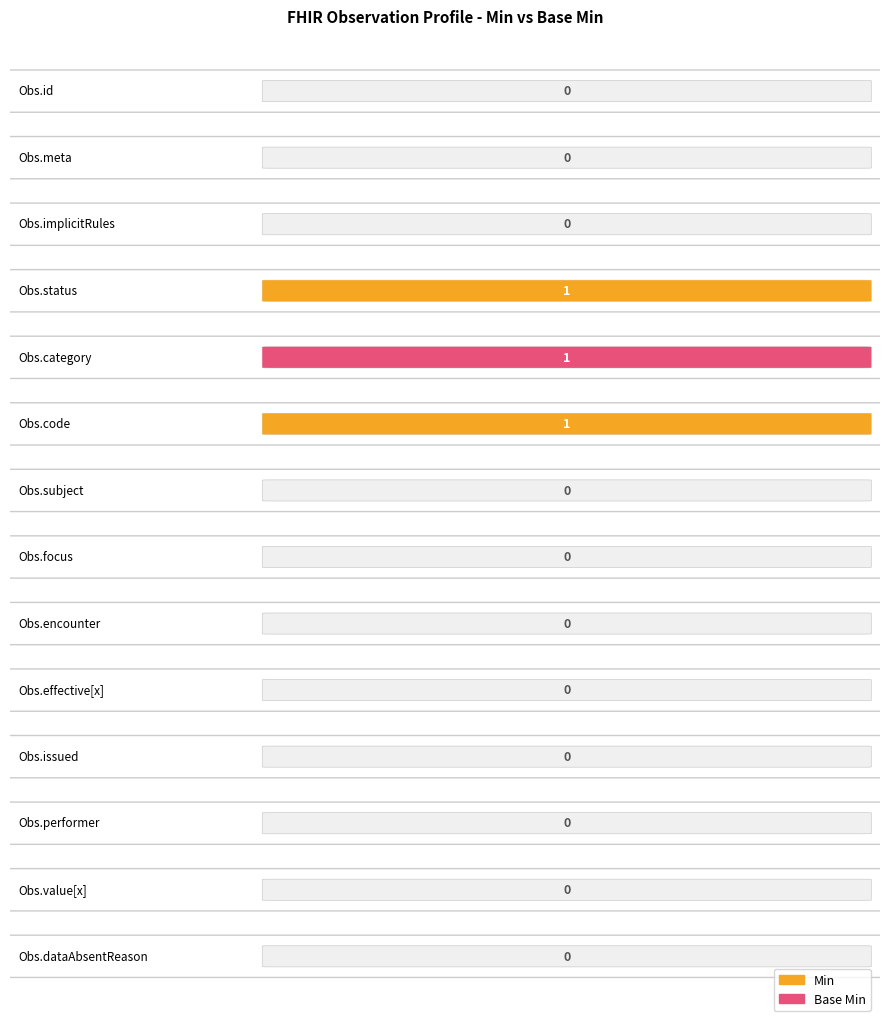

Which series has the largest total across all categories?

Min